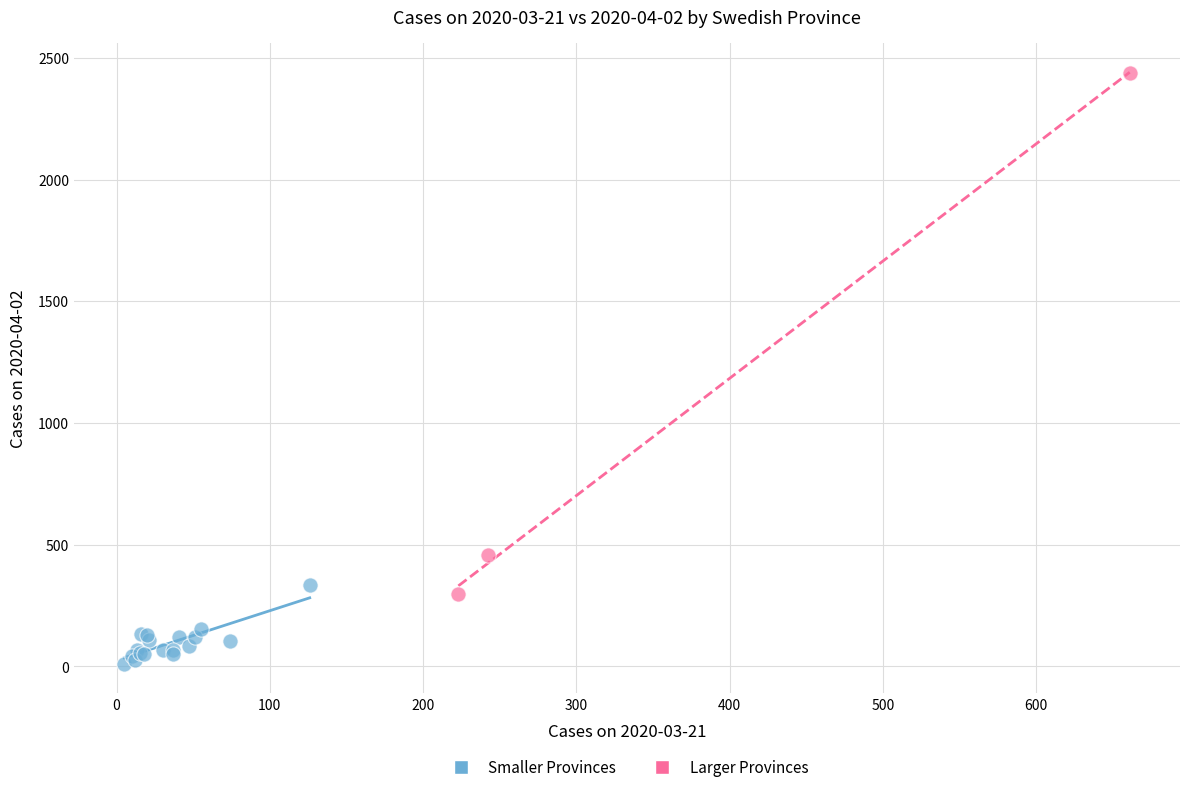

Which series has the widest spread of Y values?

Larger Provinces